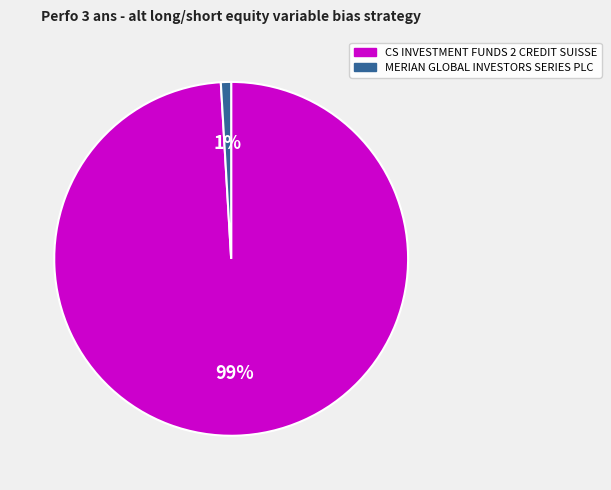

Does MERIAN GLOBAL INVESTORS SERIES PLC represent more than half of the total?

No